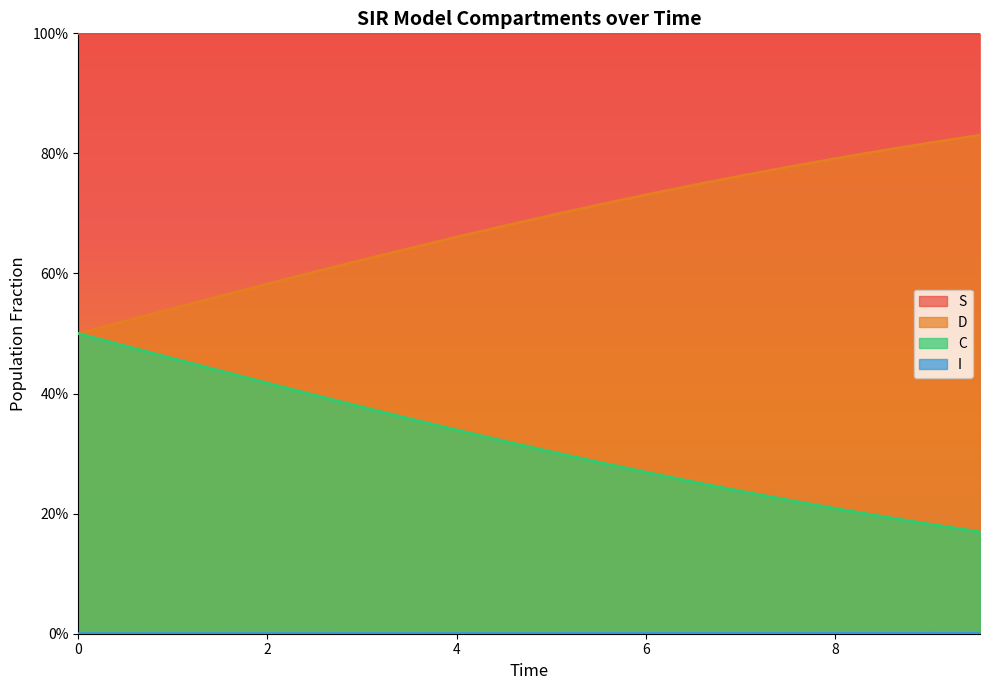

What is the maximum value shown in the chart?

1.0